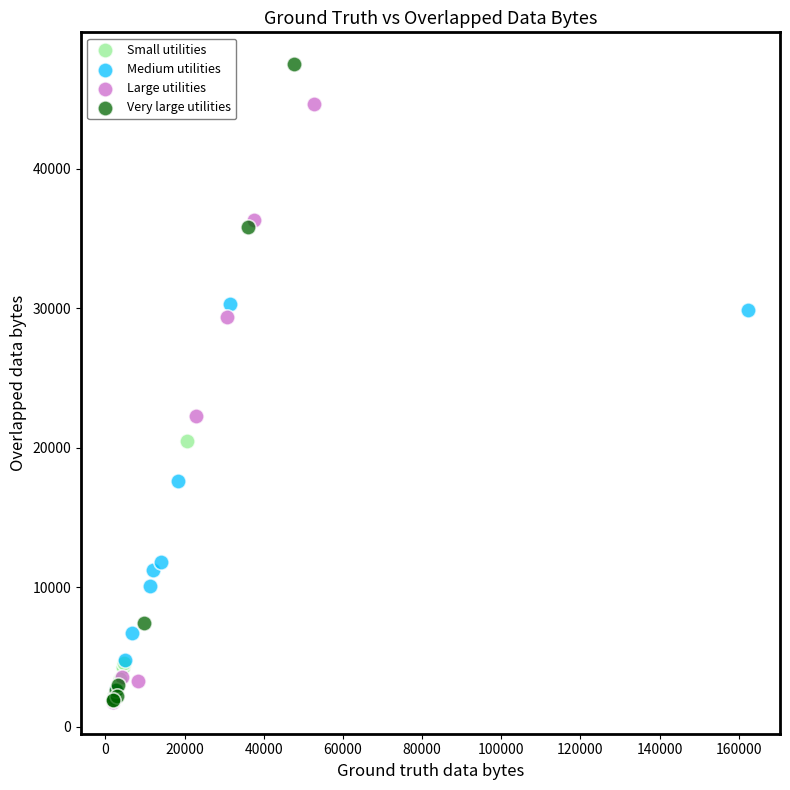

Which series has the widest spread of Y values?

Very large utilities